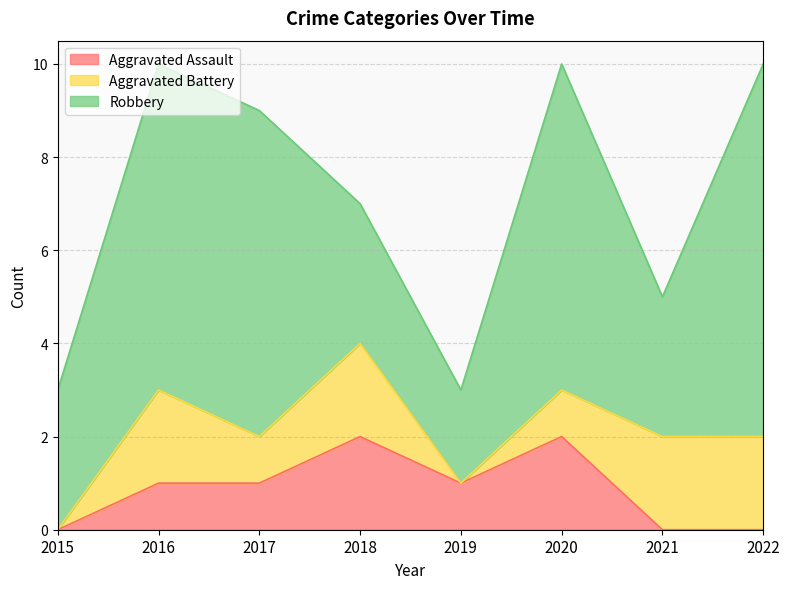

Which series ends up on top after the final intersection of Aggravated Battery and Aggravated Assault?

Aggravated Battery